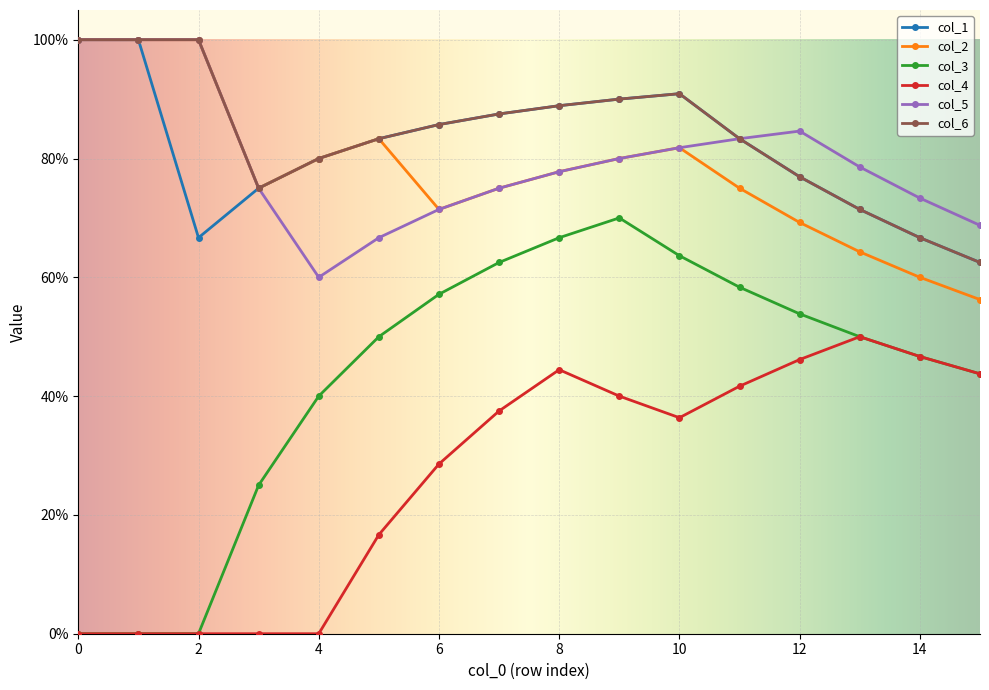

Does the chart have visible grid lines?

Yes